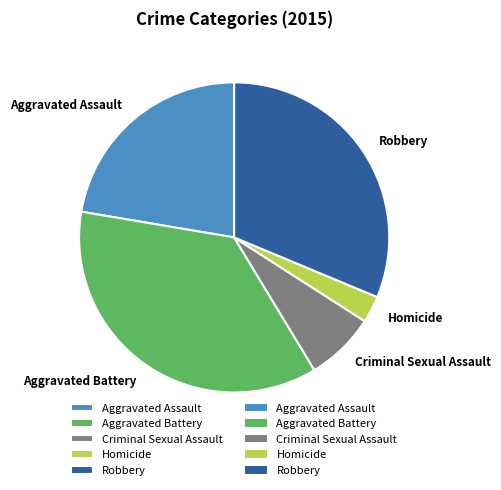

Do Homicide and Criminal Sexual Assault together represent more than half of the pie?

No